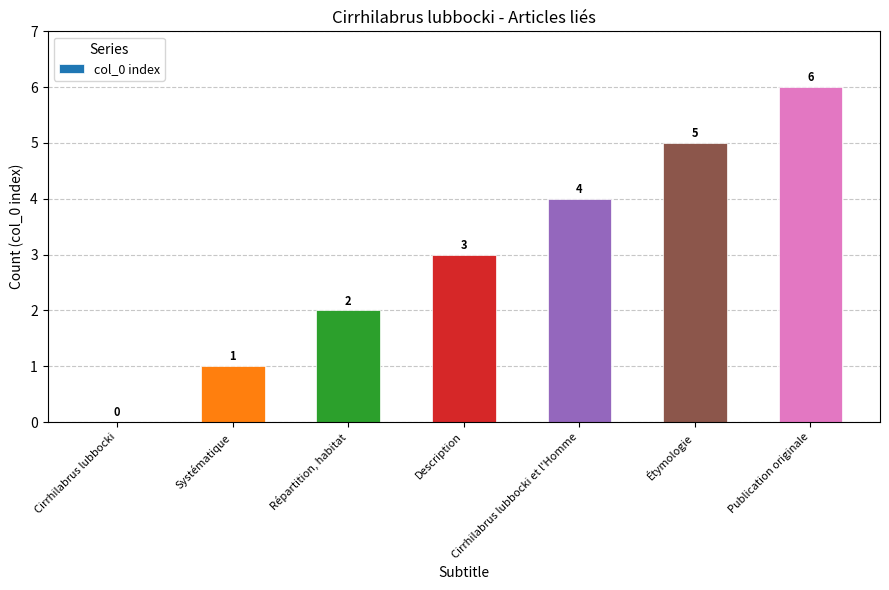

What is the sum of the values at Publication originale and Étymologie?

11